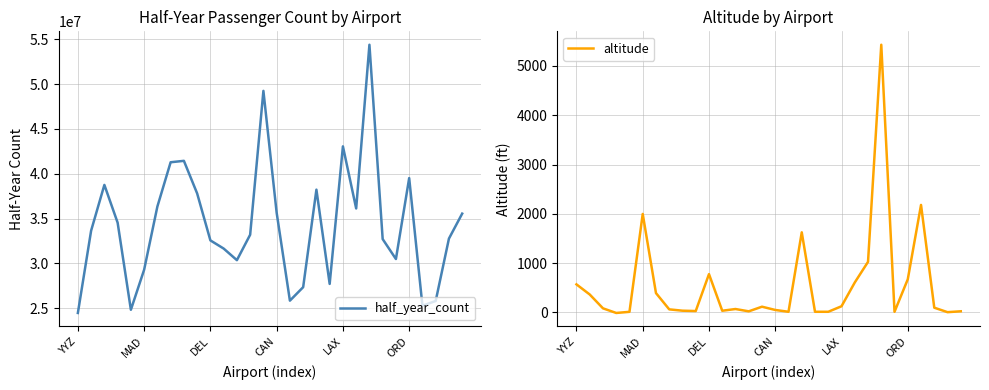

What is the sum of all altitude values?

16443